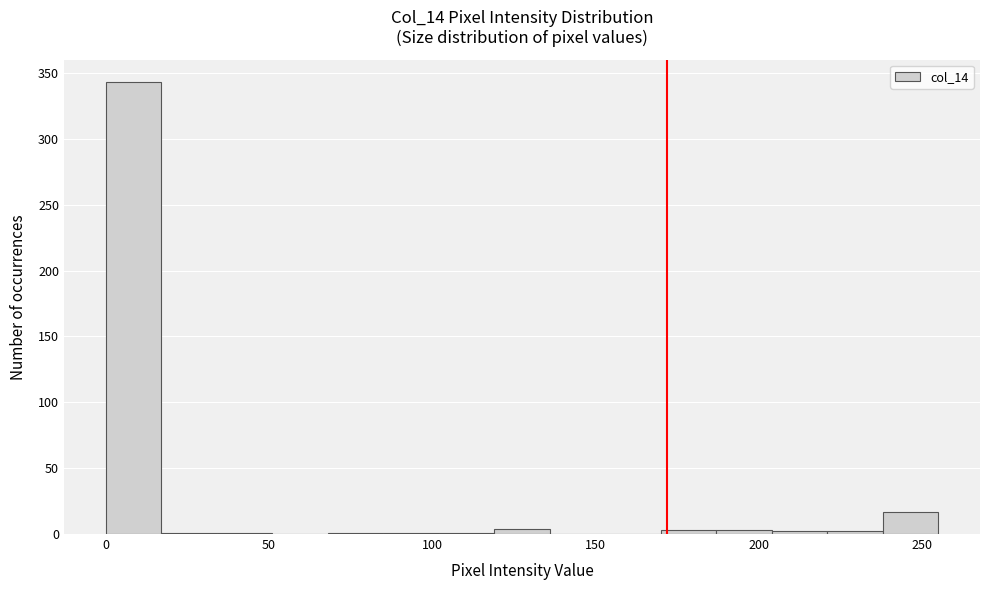

Read against the x-axis, roughly where is the centre of the tallest bar?

10